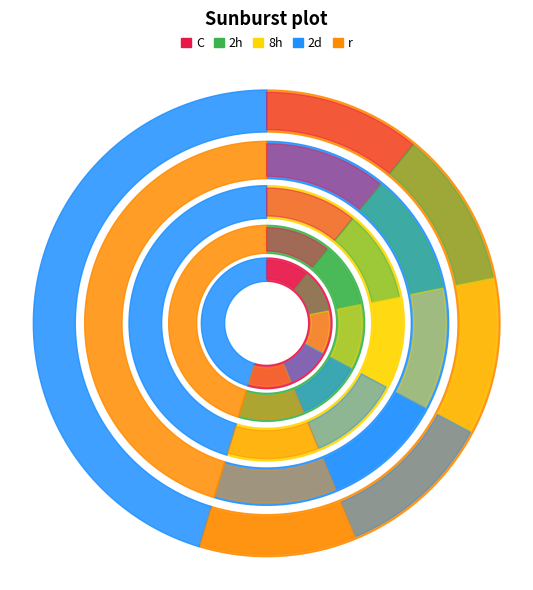

What percentage is NOT represented by Cluster 1?

96.3%